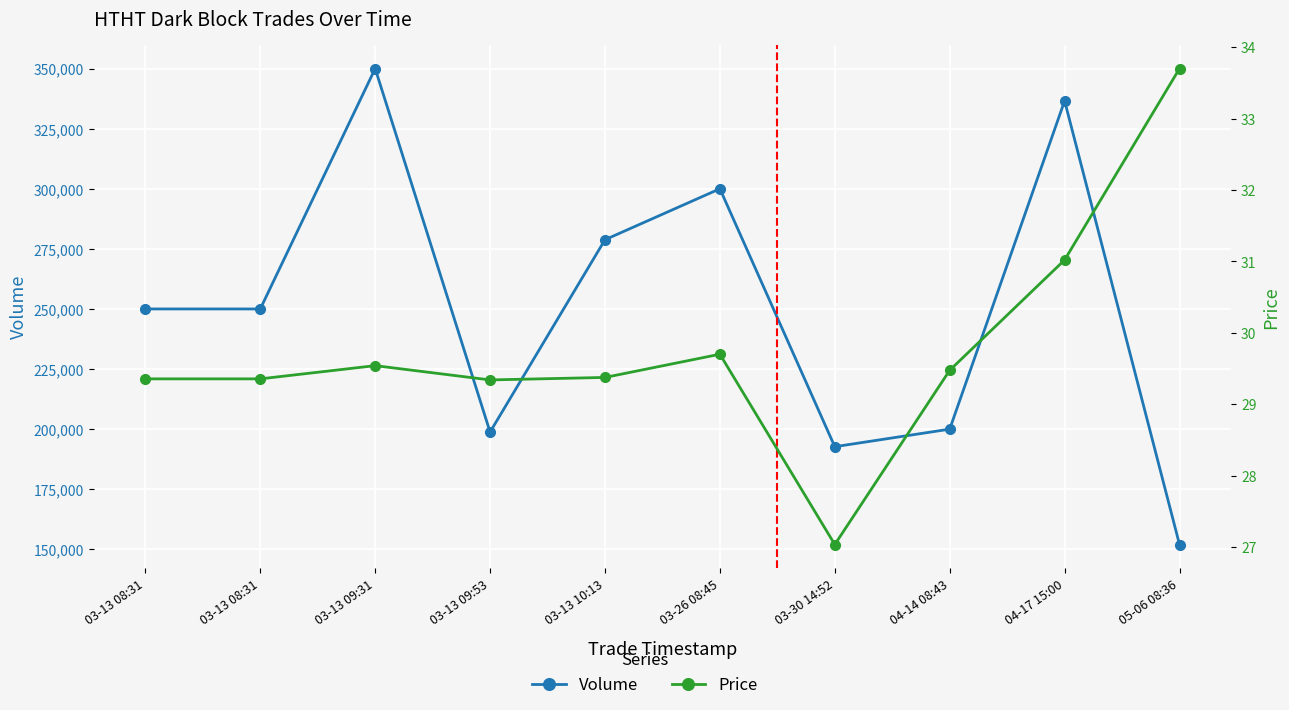

List the labels in order of Price value, largest first.

05-06 08:36, 04-17 15:00, 03-26 08:45, 03-13 09:31, 04-14 08:43, 03-13 10:13, 03-13 08:31, 03-13 08:31, 03-13 09:53, 03-30 14:52